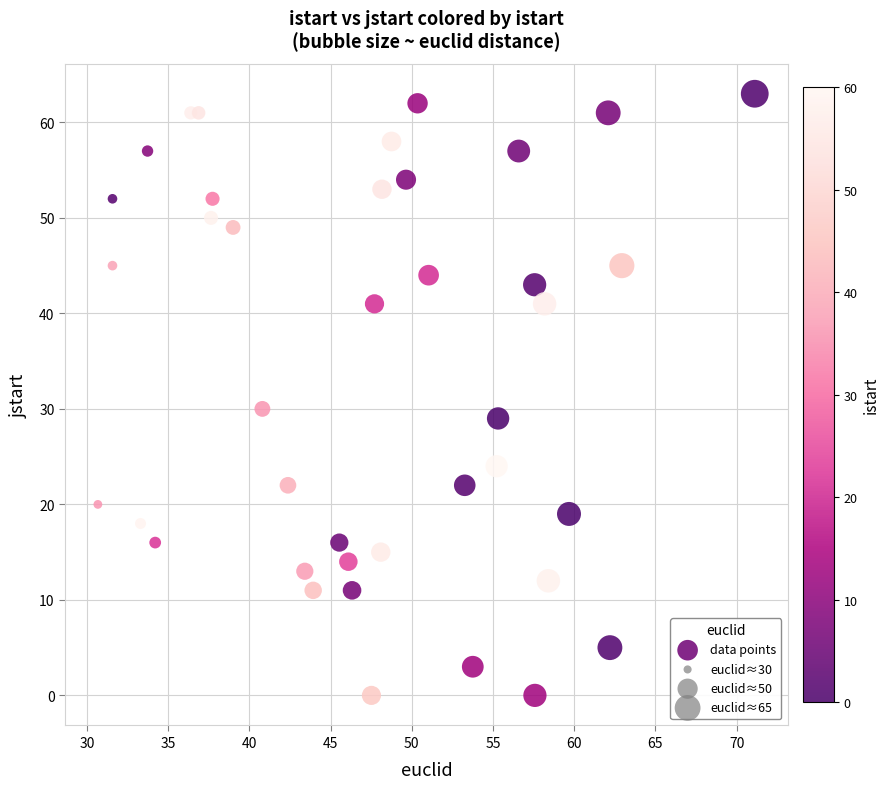

What Y value in the scatter plot is closest to 31?

30